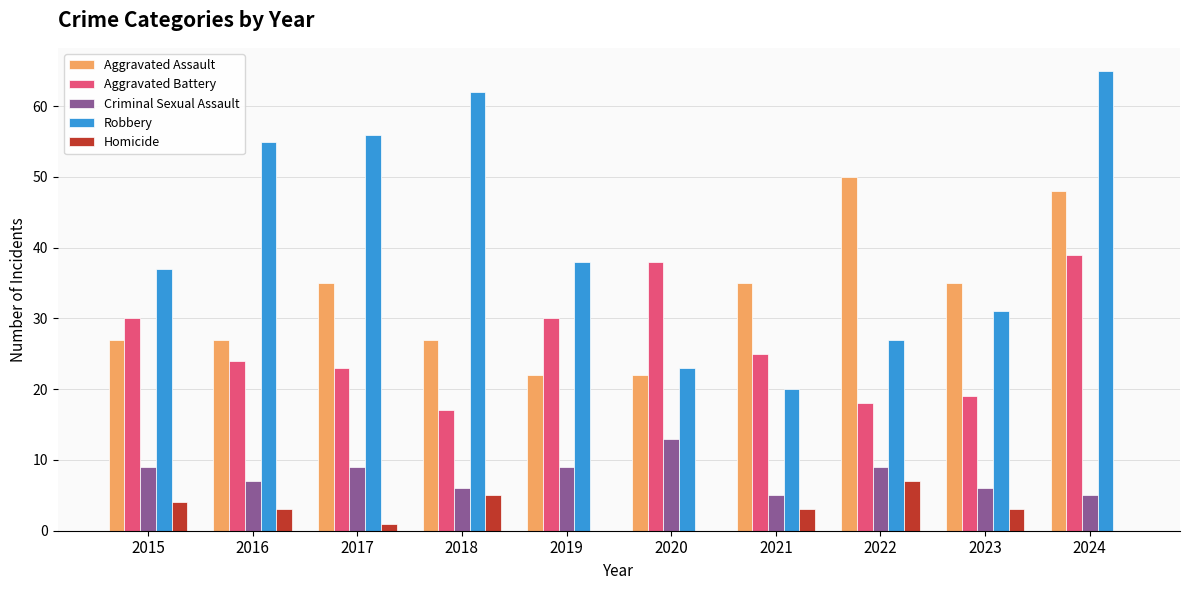

Reading left to right, list all the values displayed in this chart.

Aggravated Assault: 2015=27	2016=27	2017=35	2018=27	2019=22	2020=22	2021=35	2022=50	2023=35	2024=48
Aggravated Battery: 2015=30	2016=24	2017=23	2018=17	2019=30	2020=38	2021=25	2022=18	2023=19	2024=39
Criminal Sexual Assault: 2015=9	2016=7	2017=9	2018=6	2019=9	2020=13	2021=5	2022=9	2023=6	2024=5
Robbery: 2015=37	2016=55	2017=56	2018=62	2019=38	2020=23	2021=20	2022=27	2023=31	2024=65
Homicide: 2015=4	2016=3	2017=1	2018=5	2019=0	2020=0	2021=3	2022=7	2023=3	2024=0